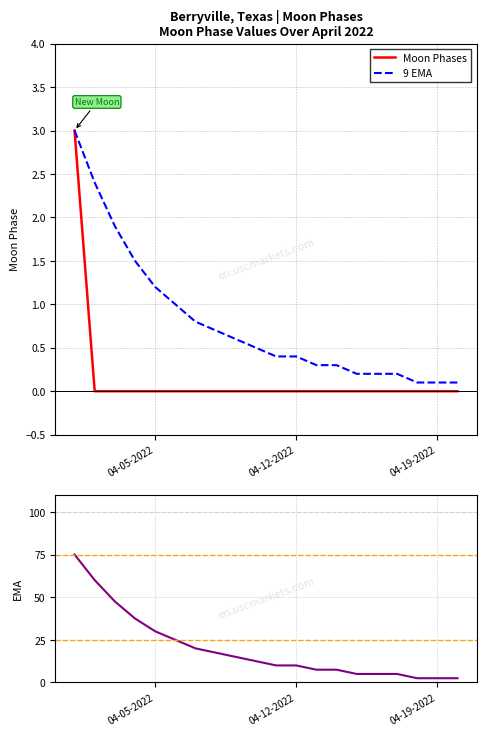

Is it true that 9 EMA equals 0.2 at 04-12-2022?

False